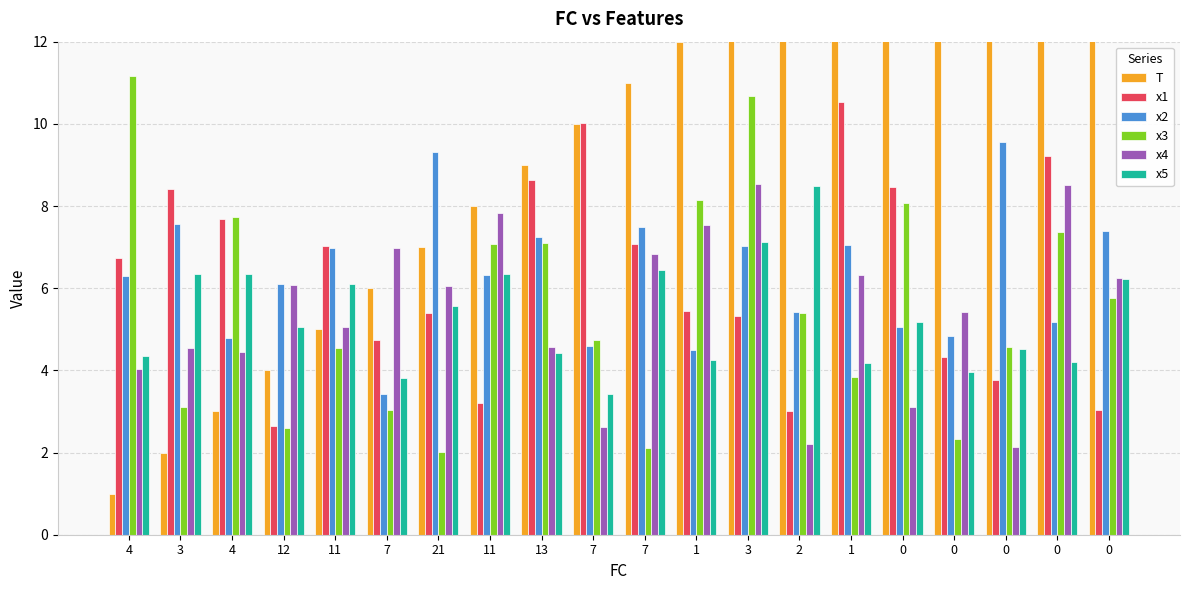

What are all the series names shown in the legend?

T, x1, x2, x3, x4, x5